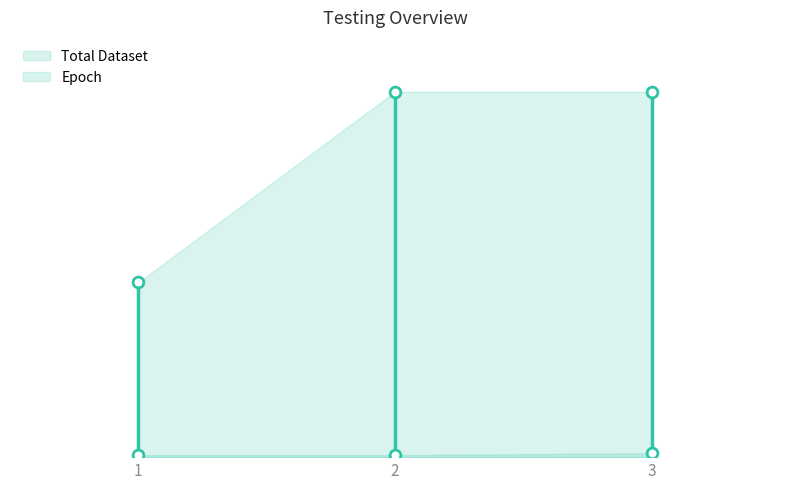

Which series has the widest spread of Y values?

Total Dataset